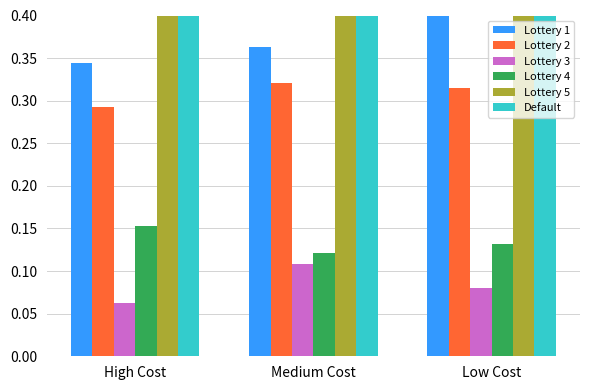

Rank the categories by Lottery 2 value from lowest to highest.

High Cost, Low Cost, Medium Cost